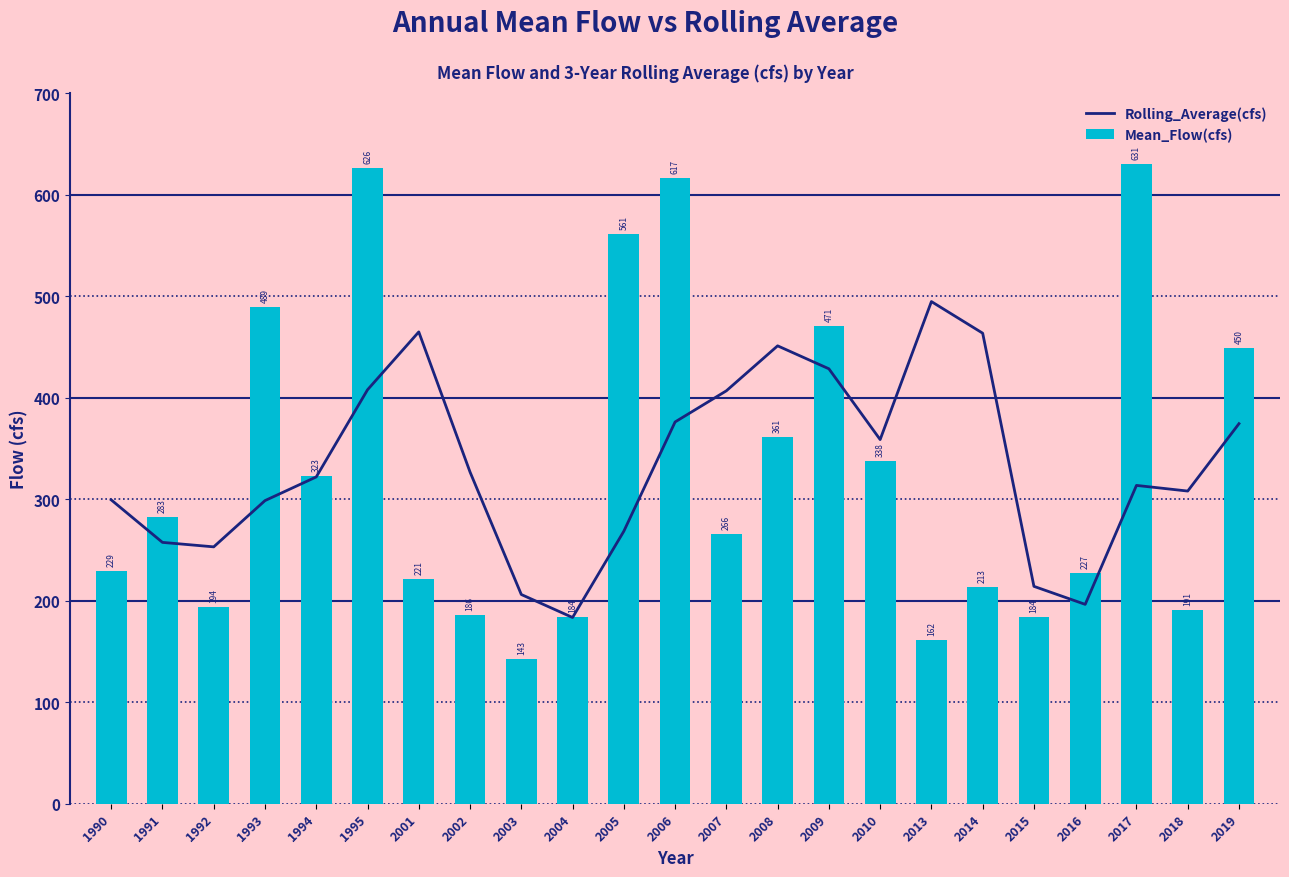

What is the sum of all Mean_Flow(cfs) values?

7548.5